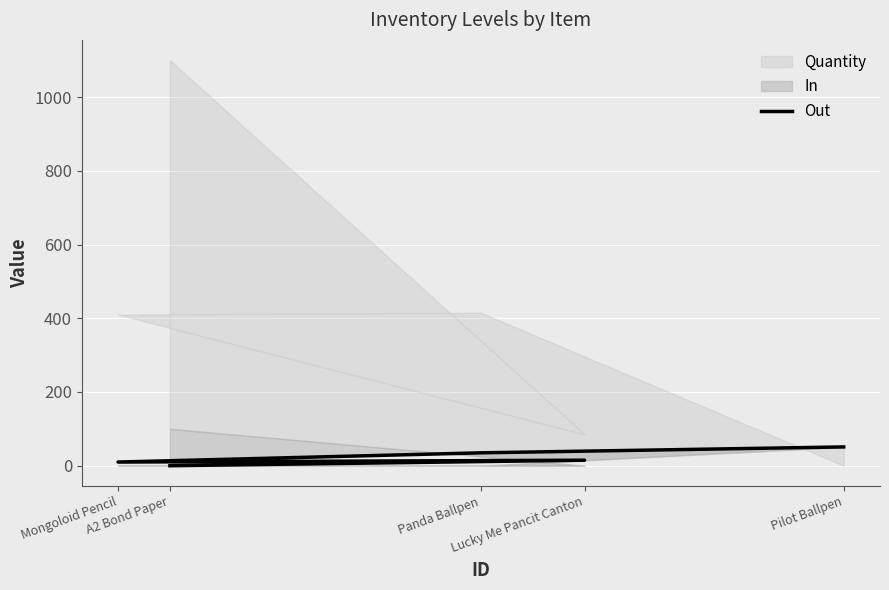

At which category does the data reach its first local valley?

Mongoloid Pencil